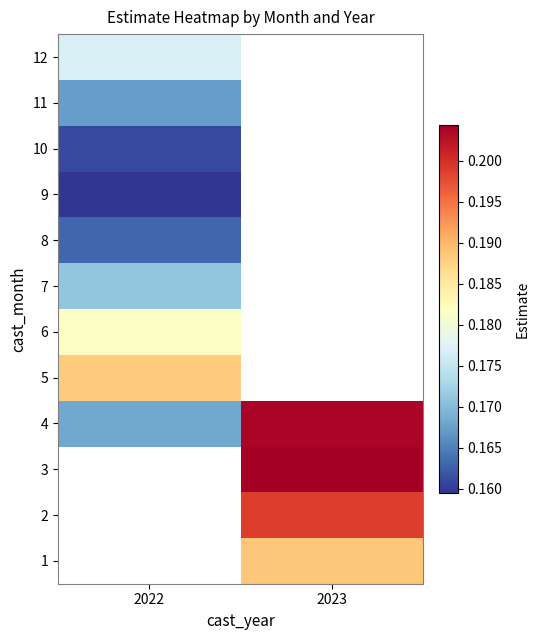

Rank the series by their maximum value, from highest to lowest.

1, 2, 3, 4, 5, 6, 12, 7, 11, 8, 10, 9